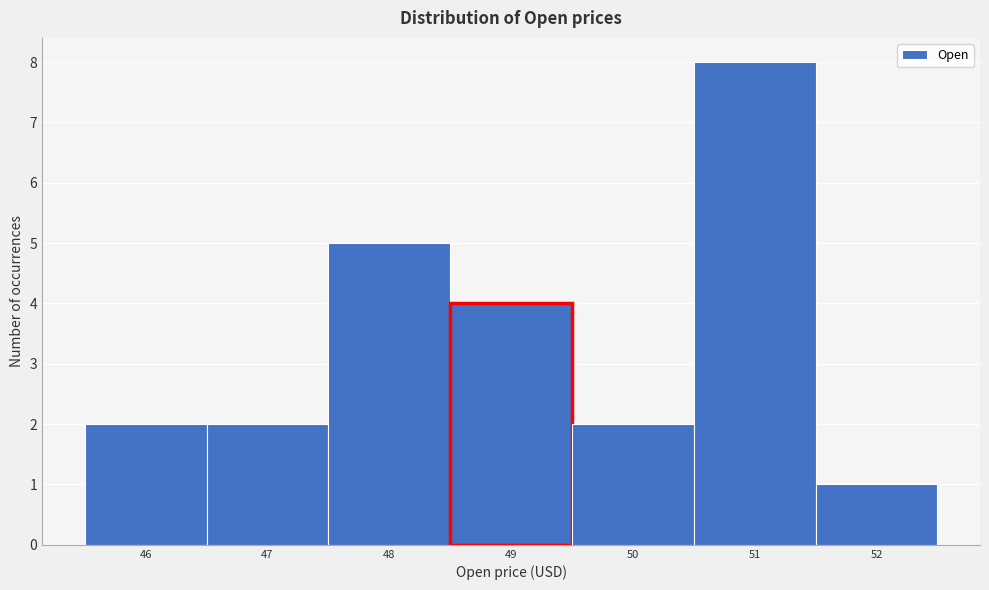

Reading right to left, list all the values displayed in this chart.

1	8	2	4	5	2	2